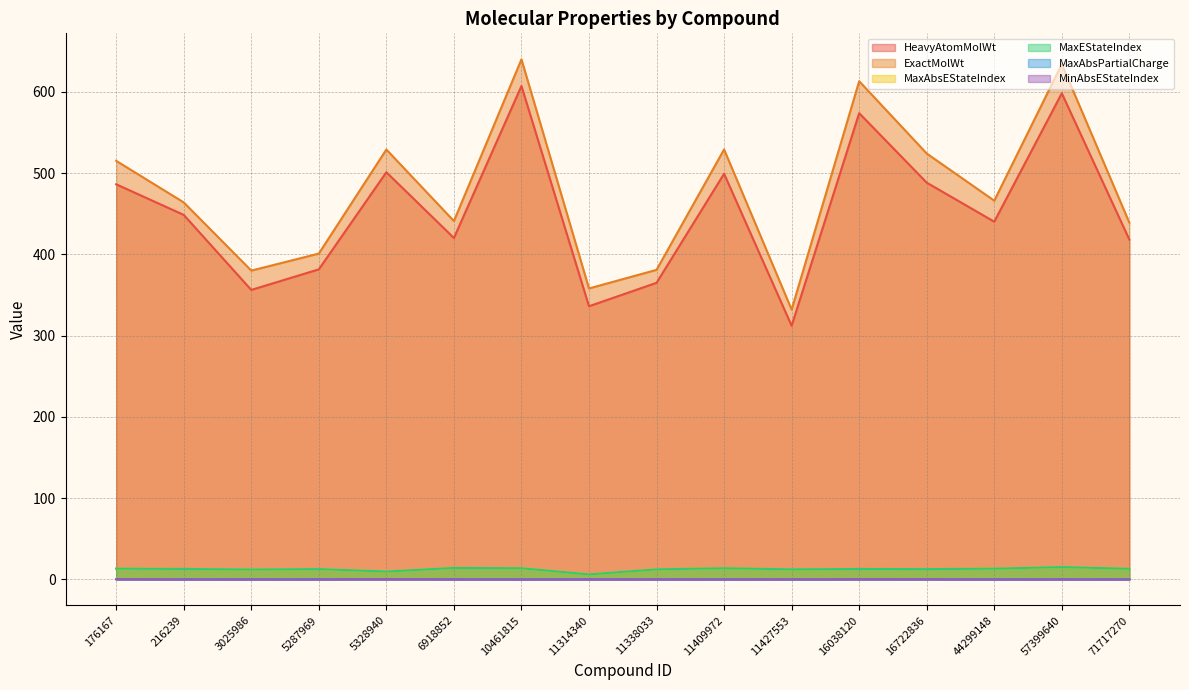

Which series changed the most between 16038120 and 57399640?

HeavyAtomMolWt